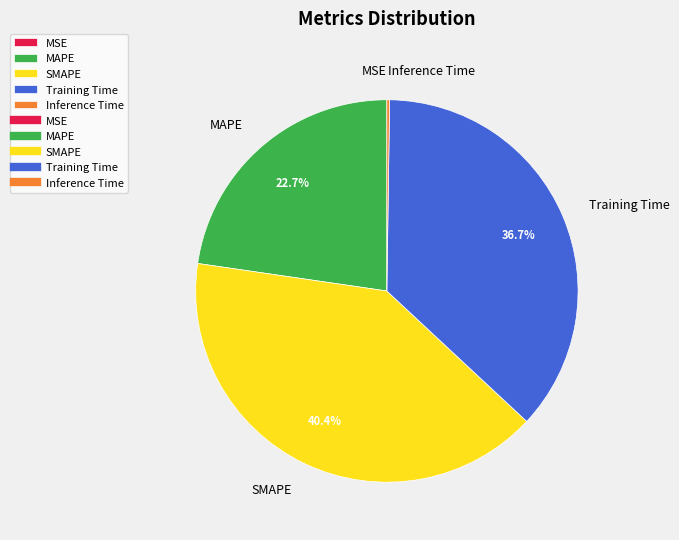

What is the largest slice in the pie chart?

SMAPE